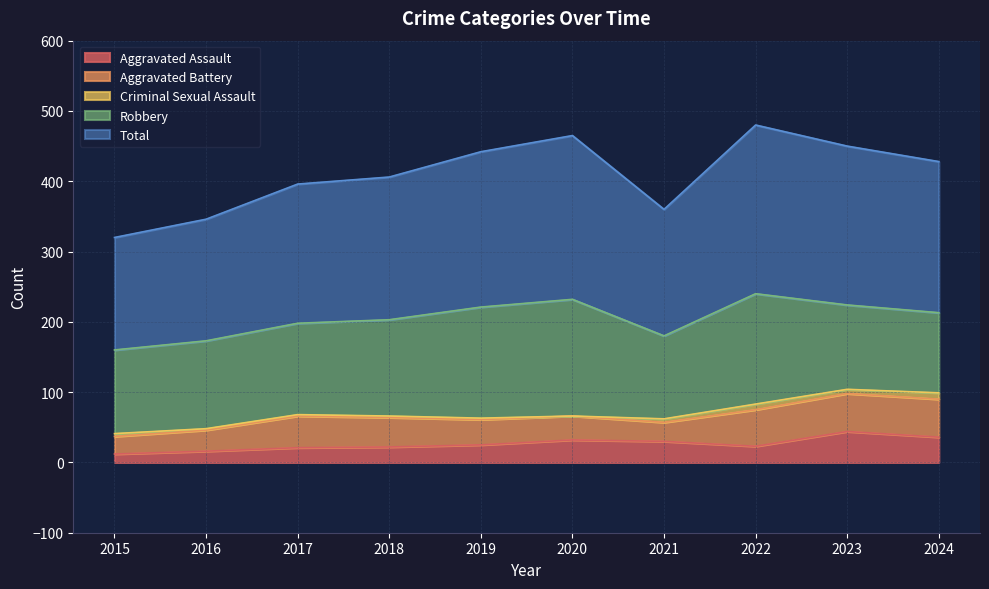

List the series in order of their peak value, highest first.

Total, Robbery, Aggravated Battery, Aggravated Assault, Criminal Sexual Assault